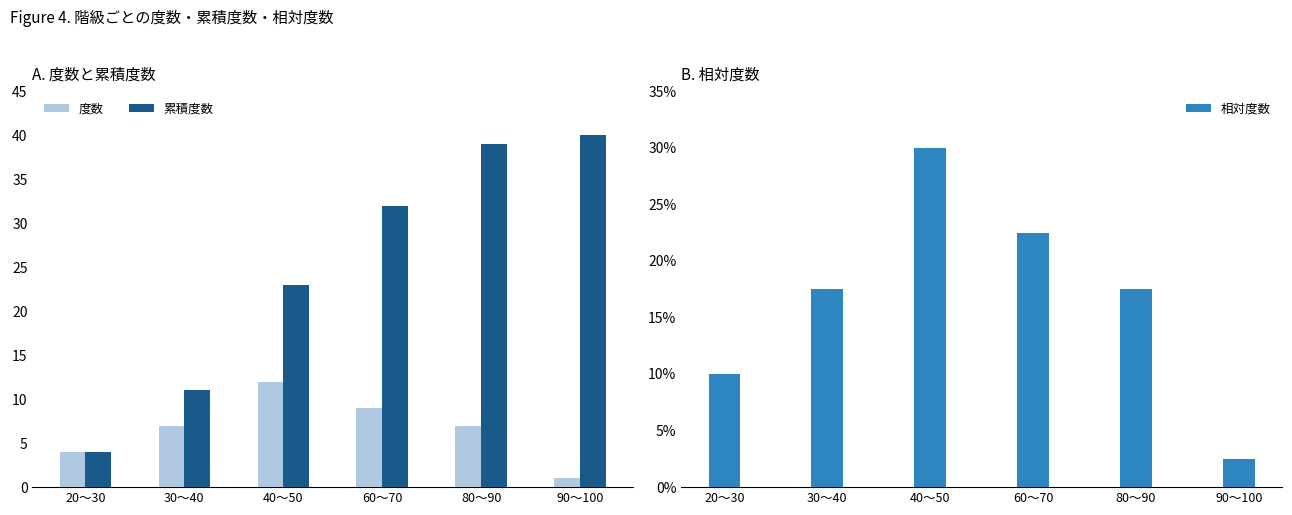

List the series in order of their overall mean, lowest first.

相対度数, 度数, 累積度数